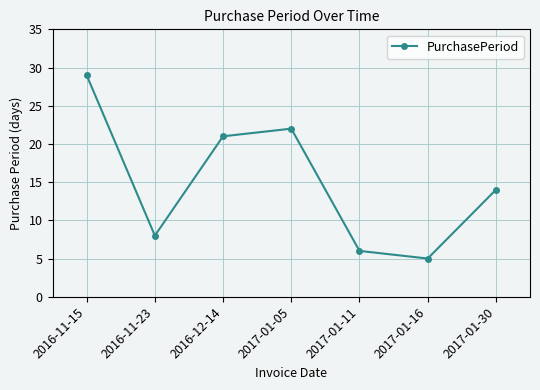

Approximately how many times larger is the value at 2016-11-15 compared to 2017-01-05?

1.3